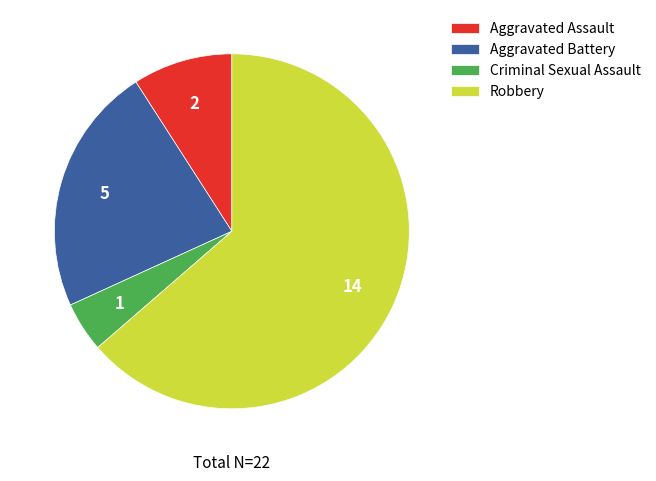

What is the smallest slice in the pie chart?

Criminal Sexual Assault